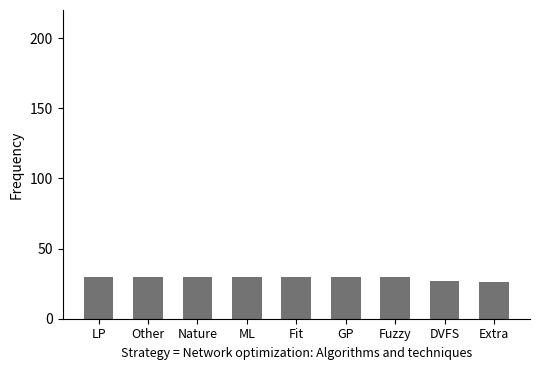

How many distinct data groups are displayed?

1